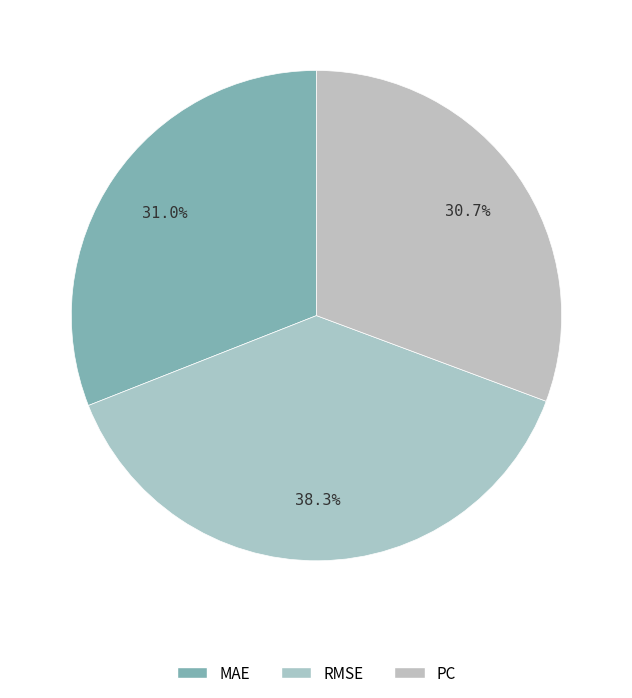

To the nearest percent, what is the difference between the PC and RMSE slice percentages?

8%